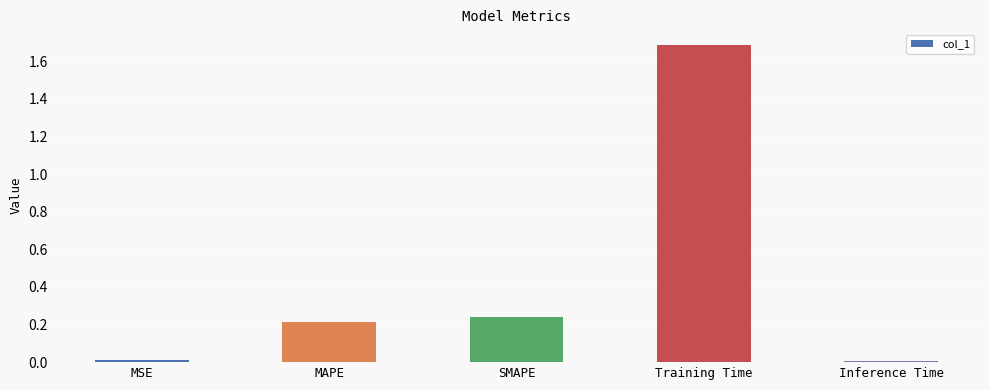

True or false: the data shows 0.4 at MAPE.

False